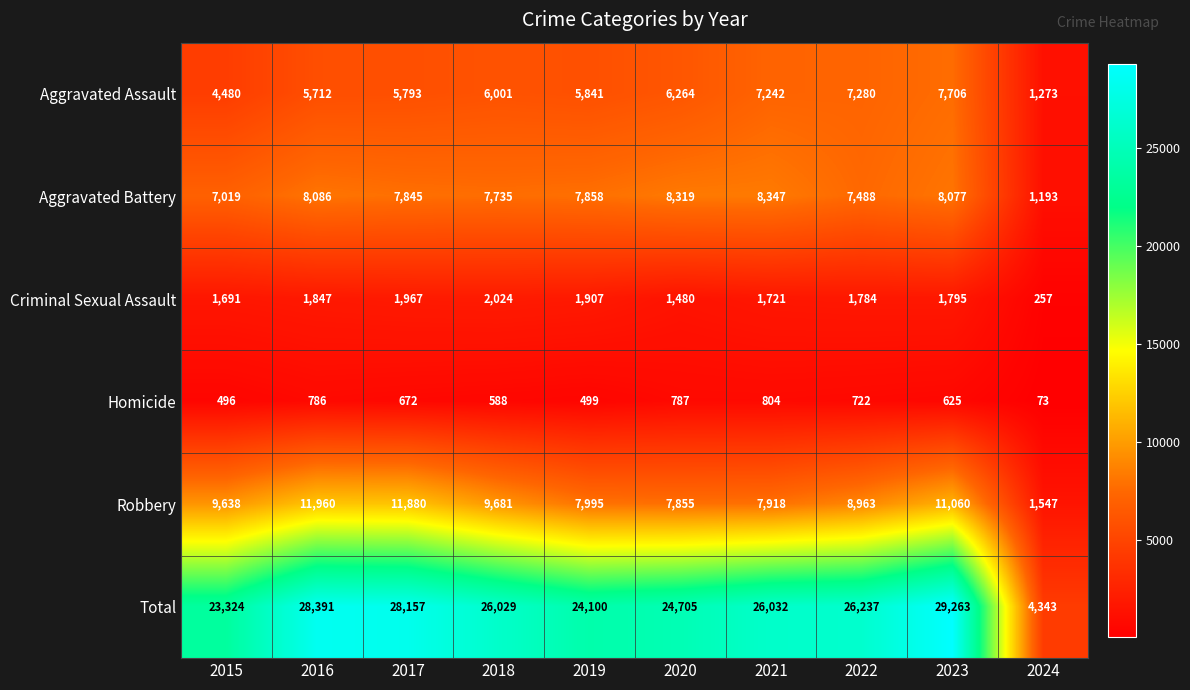

Which category has the lowest value across all series?

2024